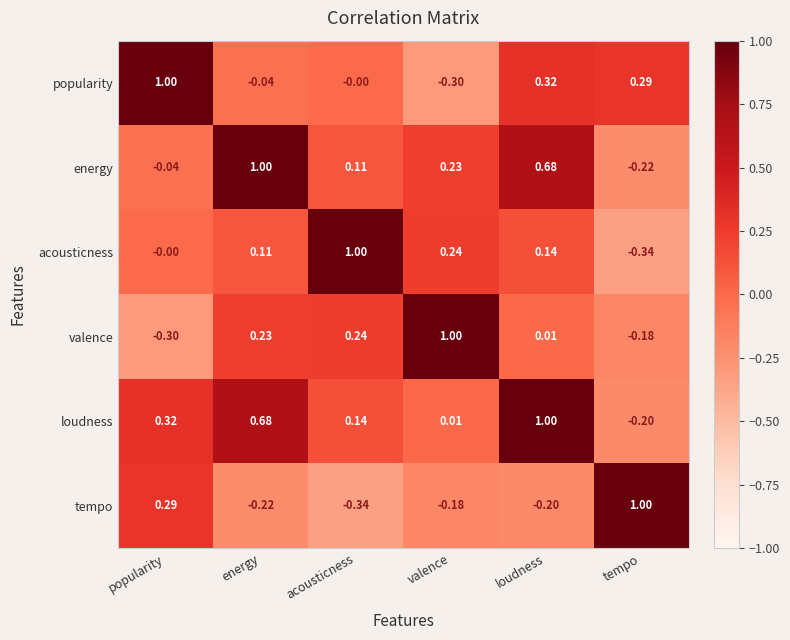

What is the spread (max minus min) of values at acousticness?

1.3